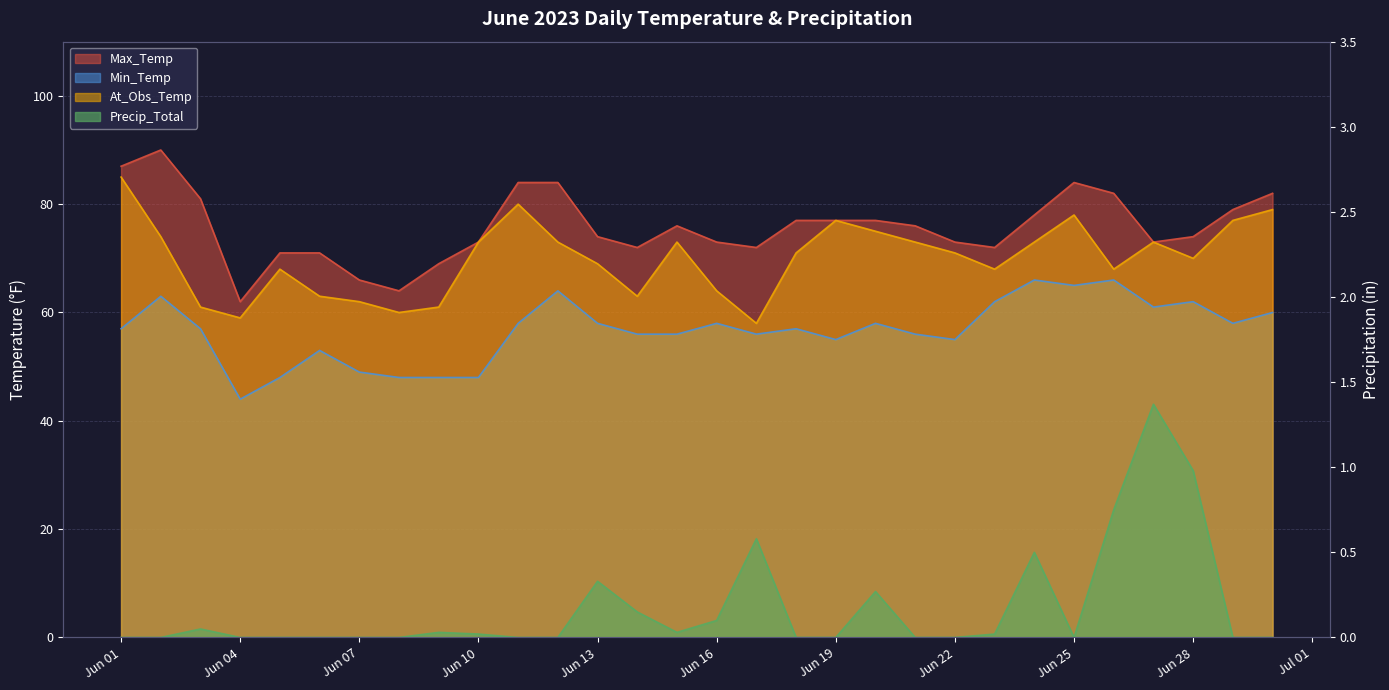

True or false: Precip_Total has a value of 0.0 at Jun 25.

True